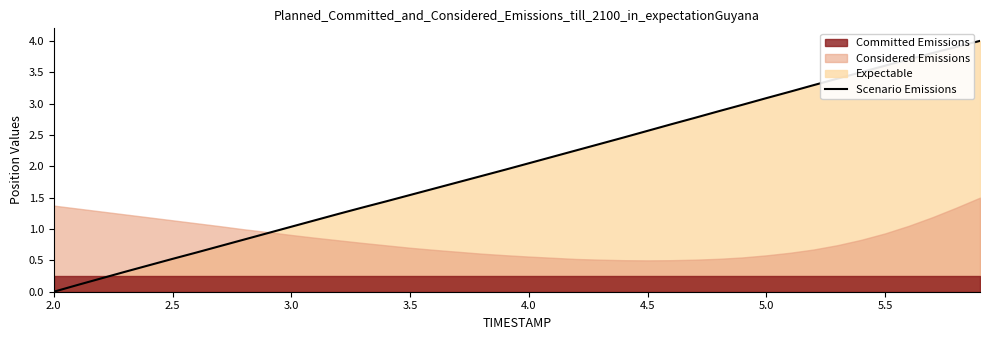

How many data points are above 2?

20